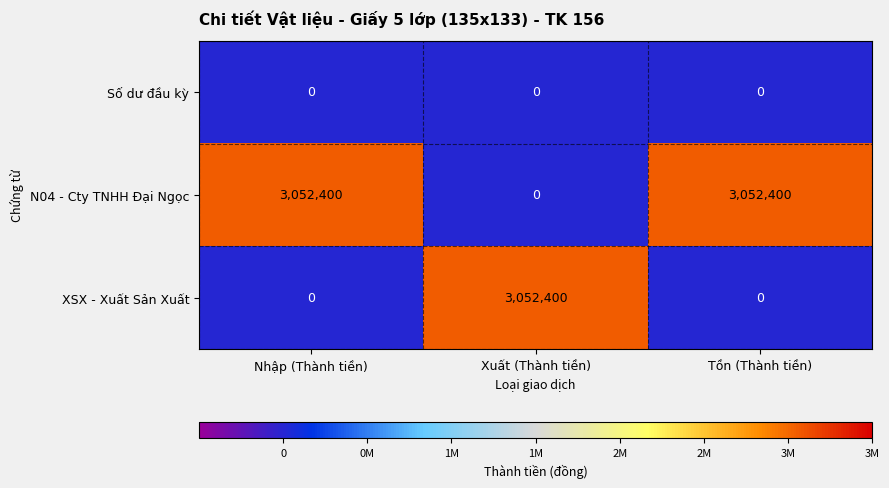

At how many categories does at least one series exceed 2181511?

3